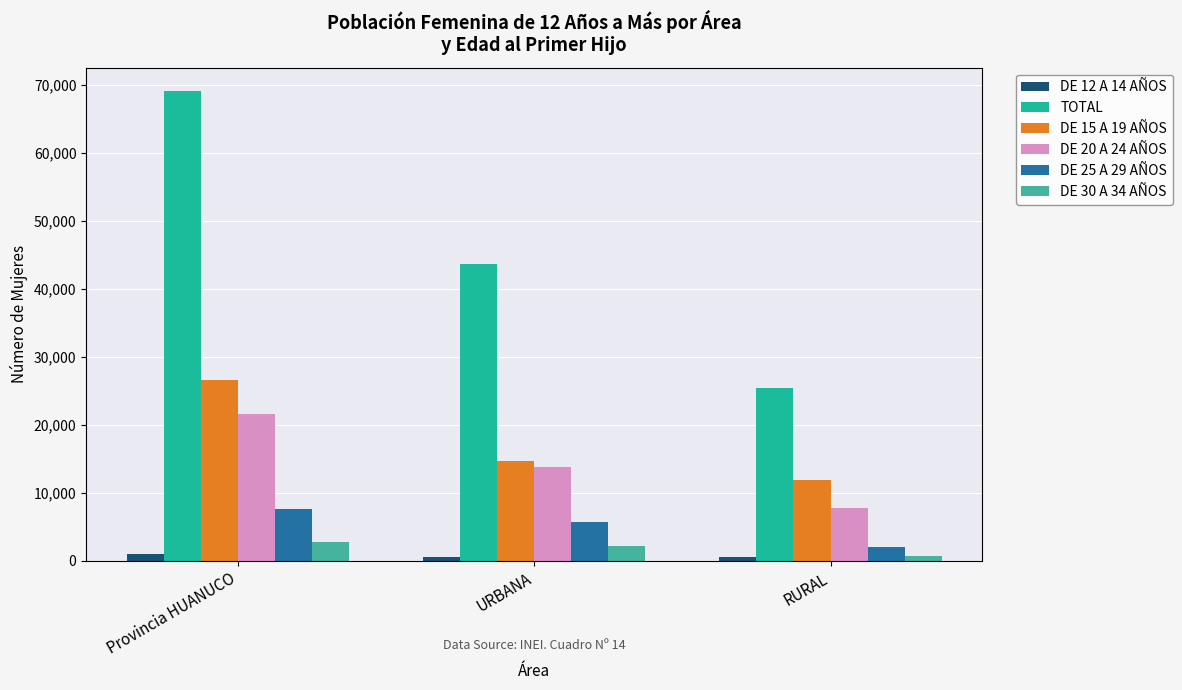

At which label does DE 15 A 19 AÑOS first exceed 14700?

Provincia HUANUCO